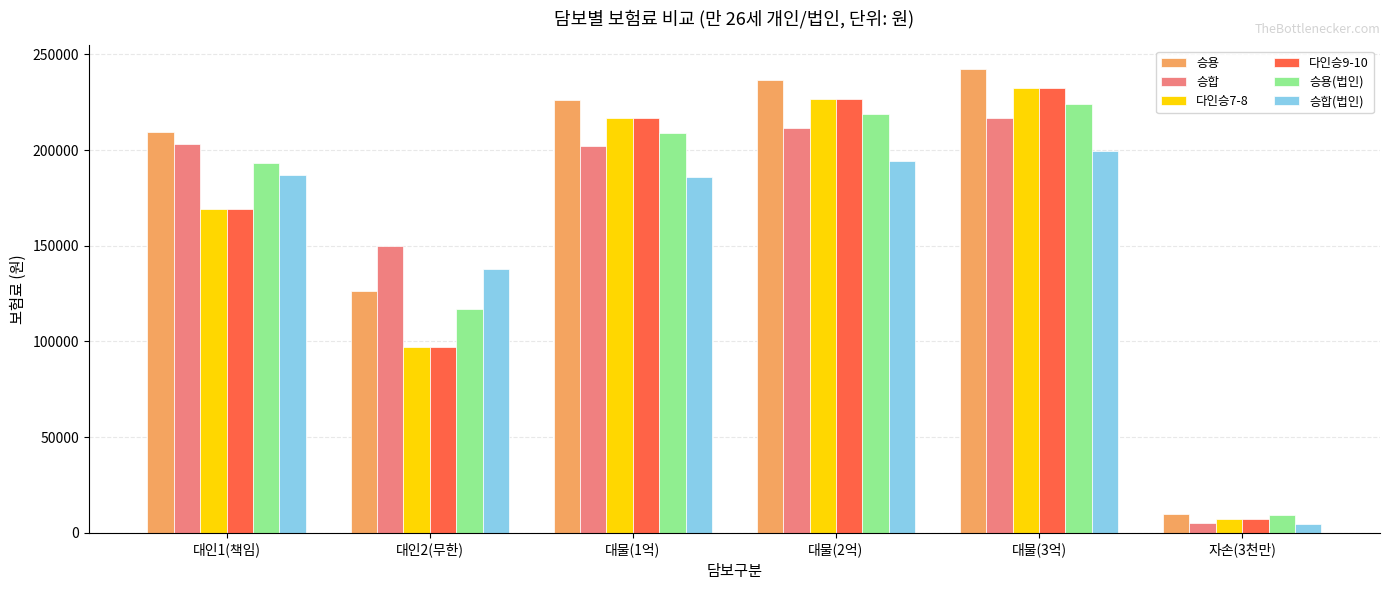

How many bars are there in each group?

6